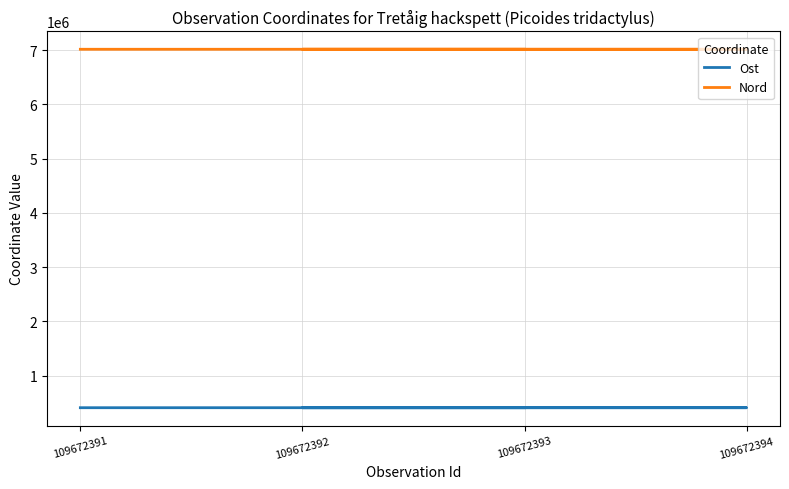

True or false: Ost and Nord cross at least once.

False